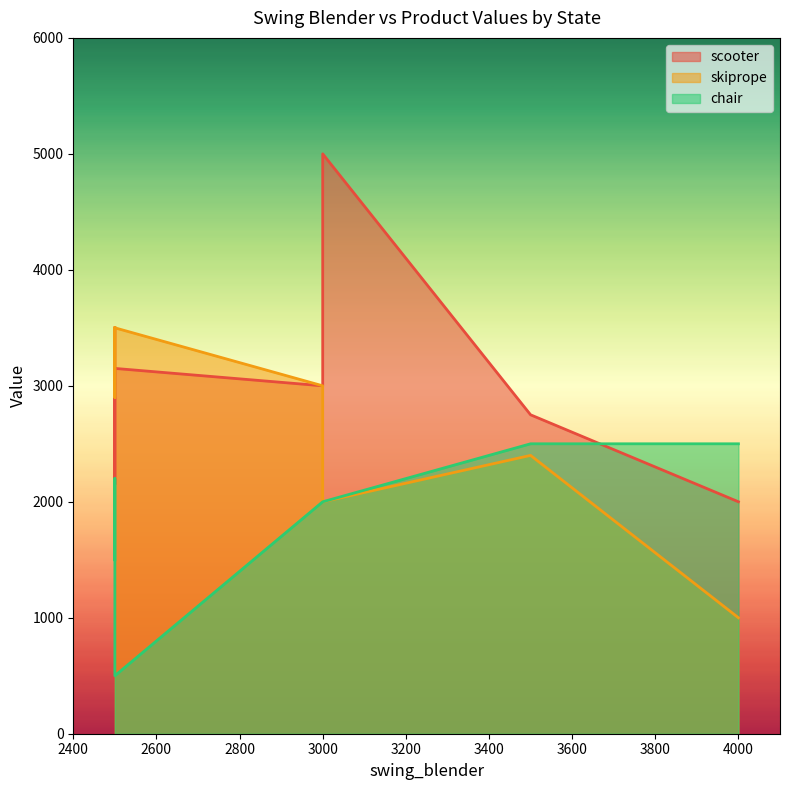

At which category does skiprope reach its first local valley?

2500